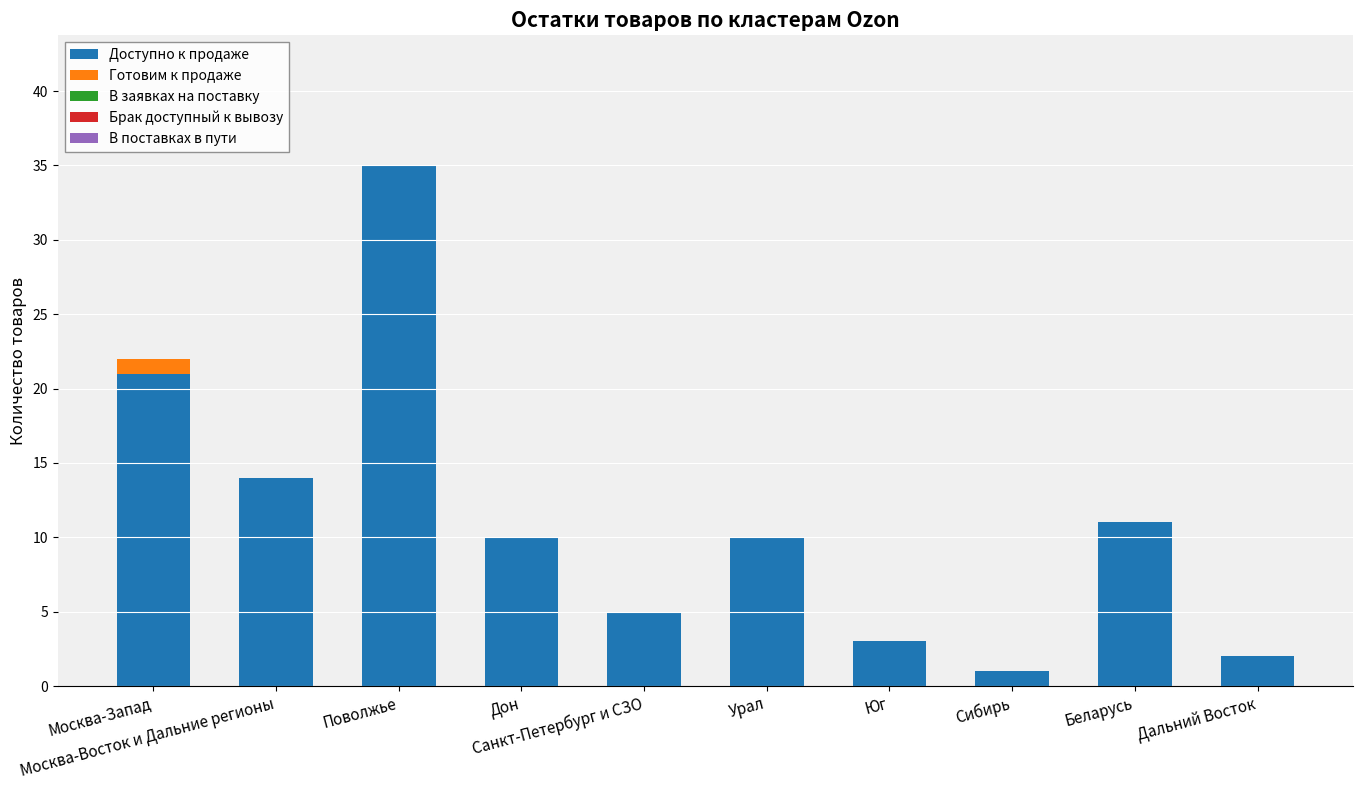

What is the sum of all Доступно к продаже values?

112